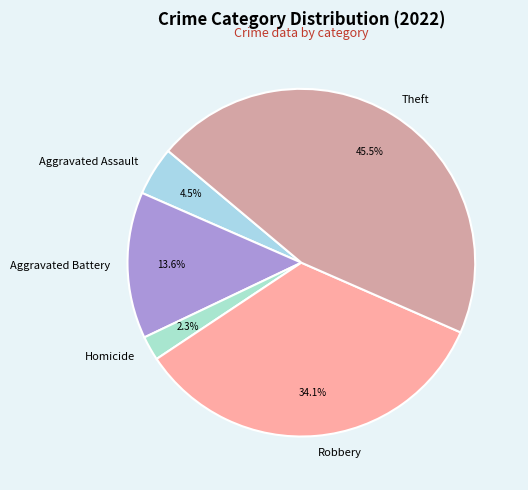

Is there any slice that represents more than half of the pie?

No